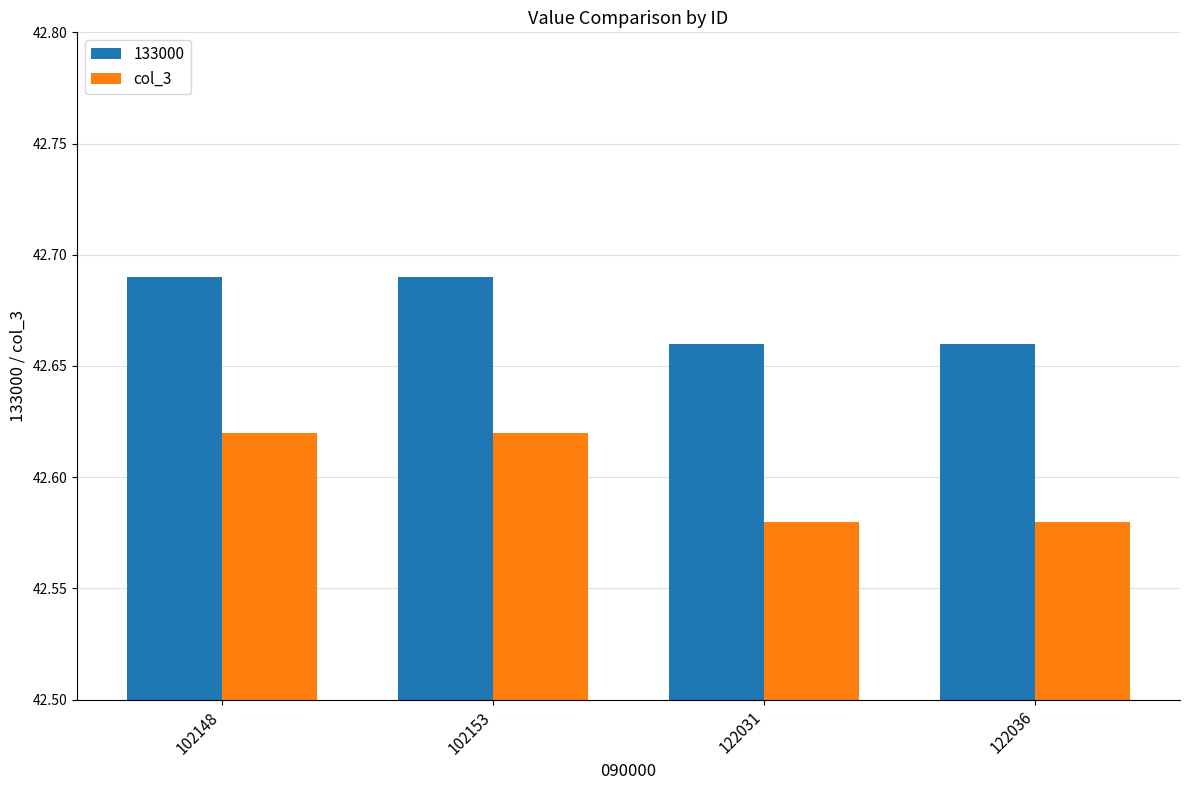

Rank the series by their maximum value, from highest to lowest.

133000, col_3